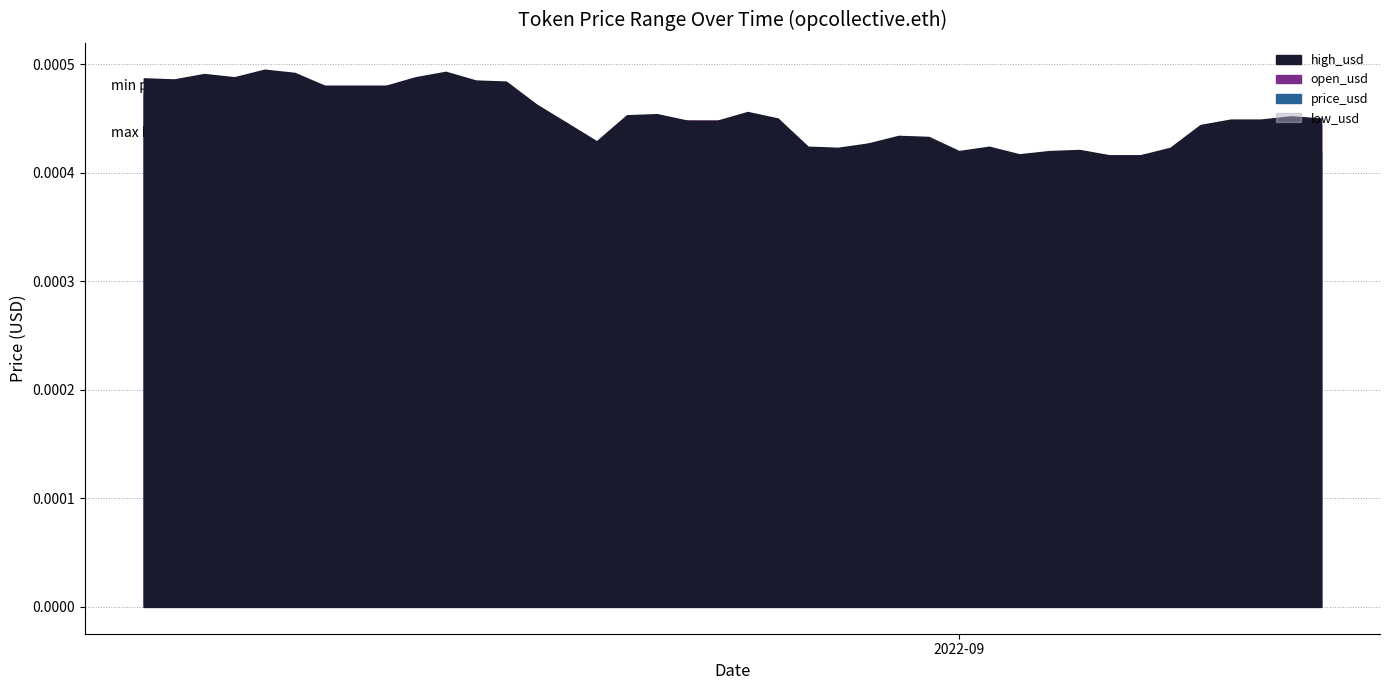

Where is low_usd nearest to the value 0?

2022-09-01